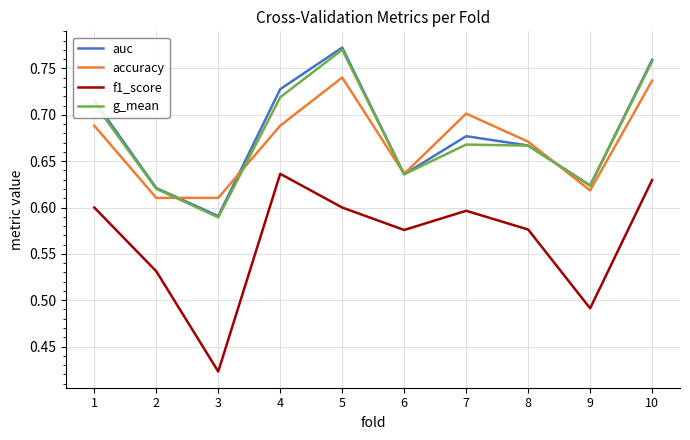

How many interior local valleys does the f1_score series have?

3